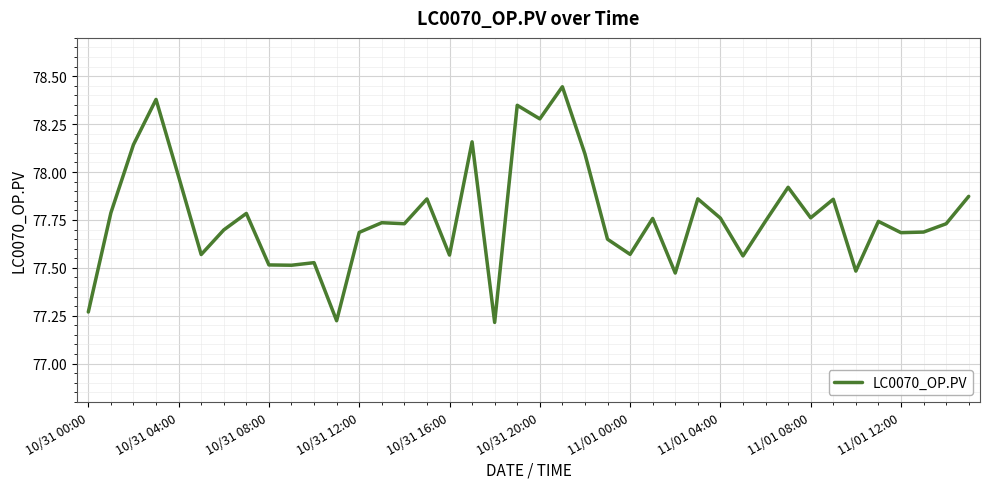

How many categories are shown in the chart?

40